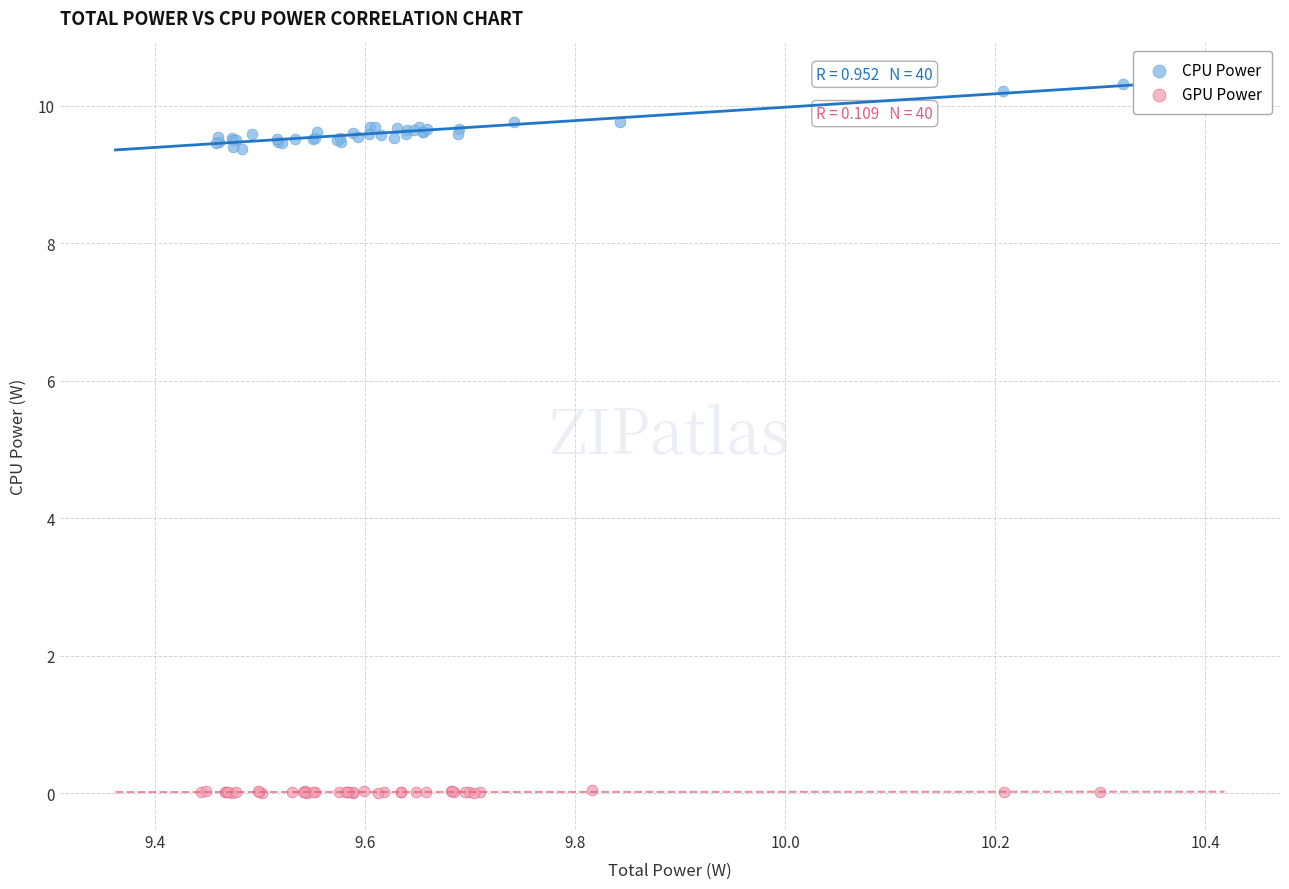

What are all the series names shown in the legend?

CPU Power, GPU Power